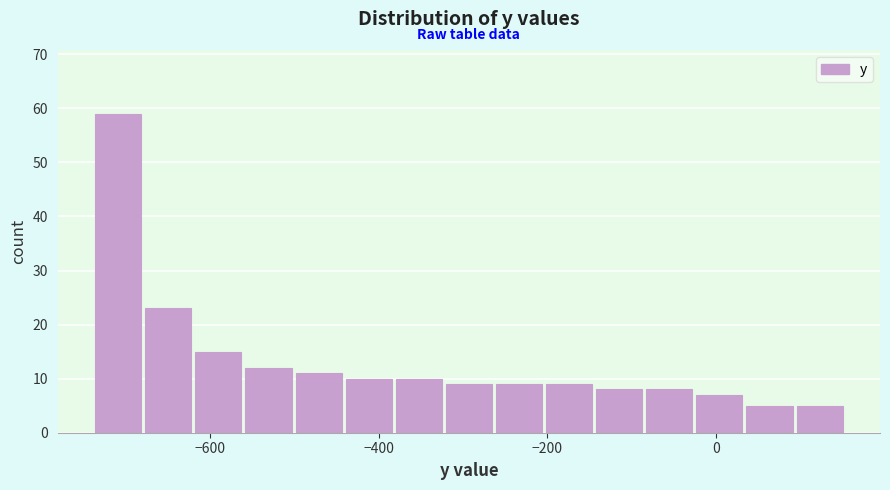

Around what value on the x-axis is the tallest bar? Give the approximate position of its centre, as read against the axis.

-700